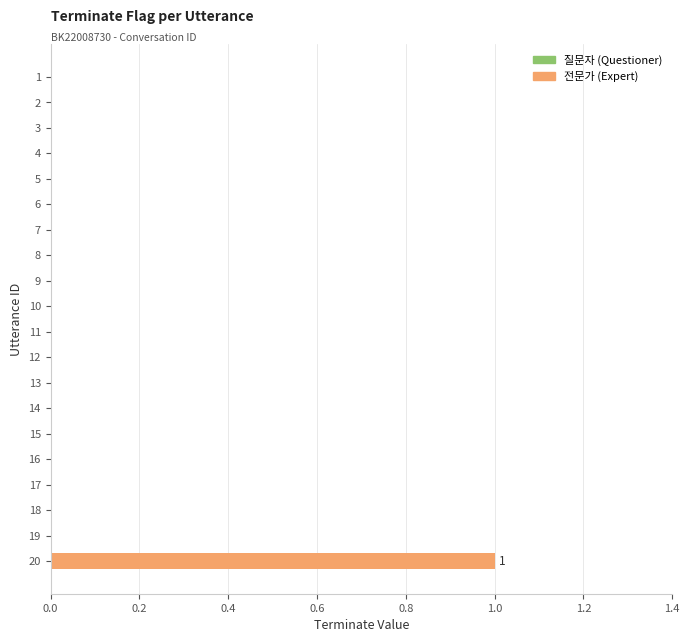

Reading top to bottom, transcribe all the data shown in this chart.

1=0	2=0	3=0	4=0	5=0	6=0	7=0	8=0	9=0	10=0	11=0	12=0	13=0	14=0	15=0	16=0	17=0	18=0	19=0	20=1